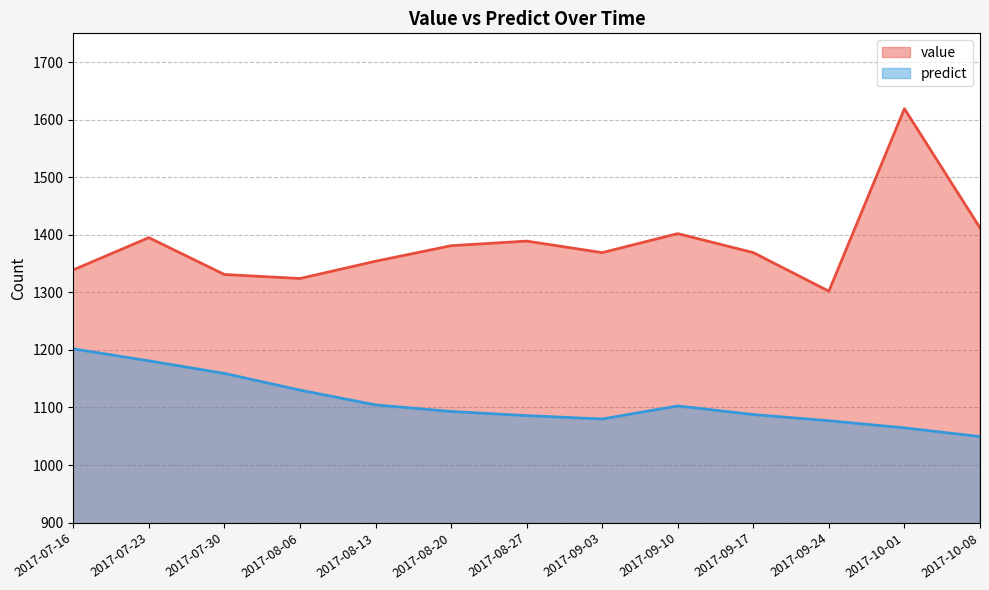

List the series in order of their overall mean, lowest first.

predict, value